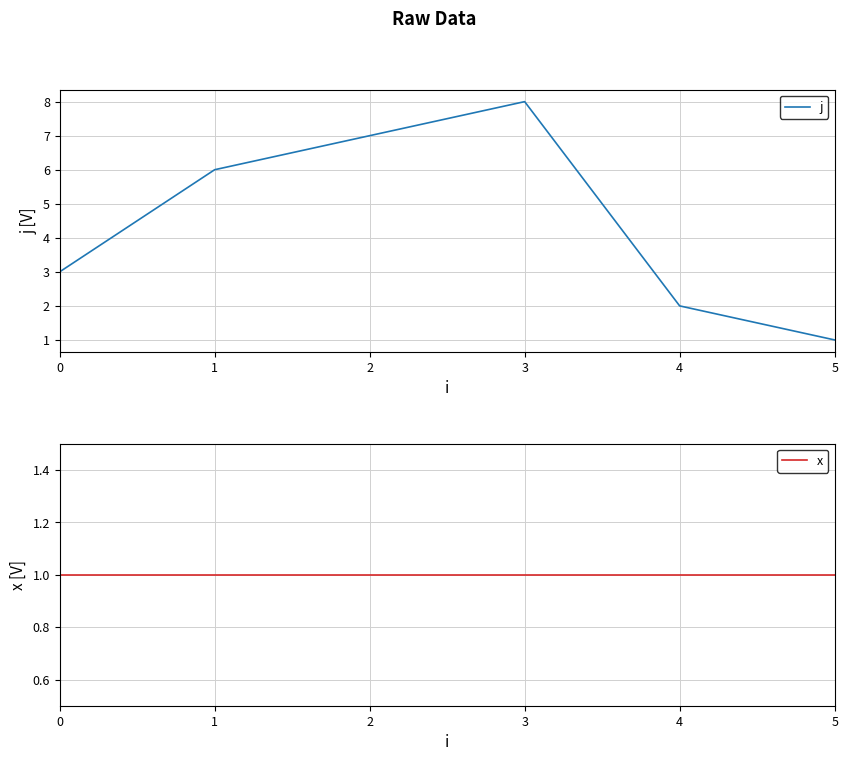

What is the spread (max minus min) of values at 4?

1